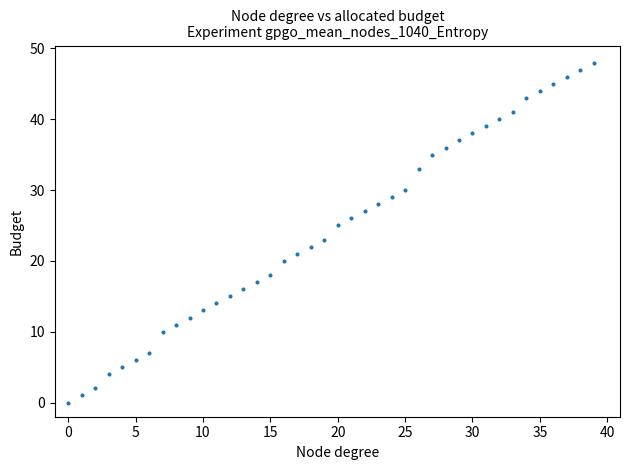

What is the range of Y values (max minus min)?

48